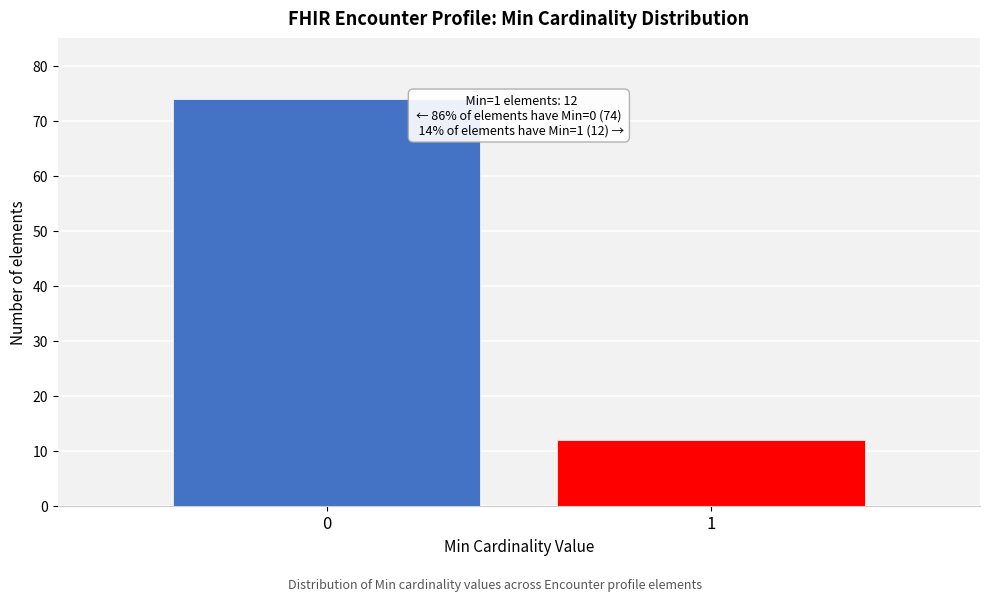

Reading left to right, list all the values displayed in this chart.

74	12